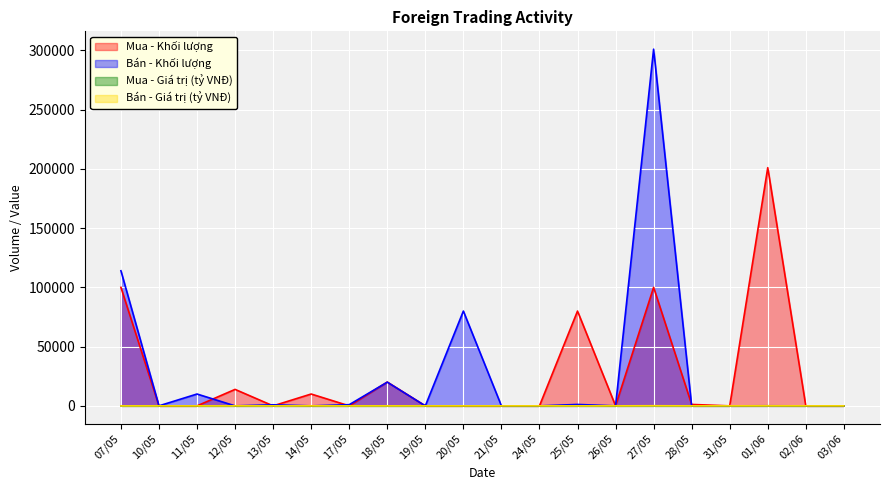

What is the maximum value shown in the chart?

301000.0